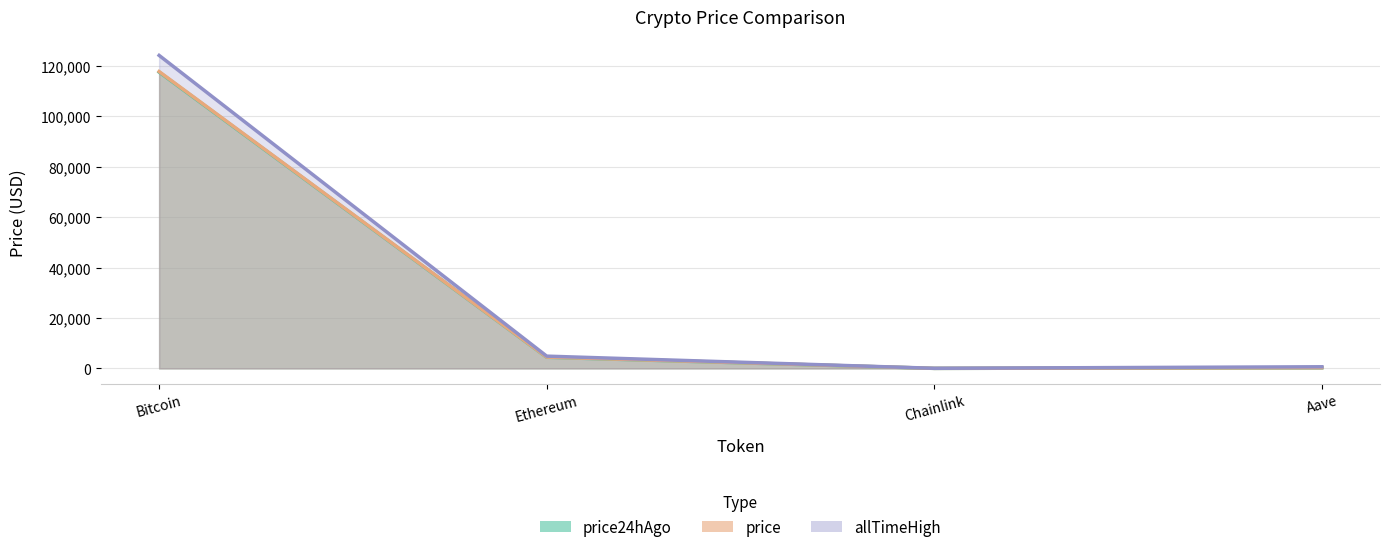

What is the label of the 1st point from the right?

Aave